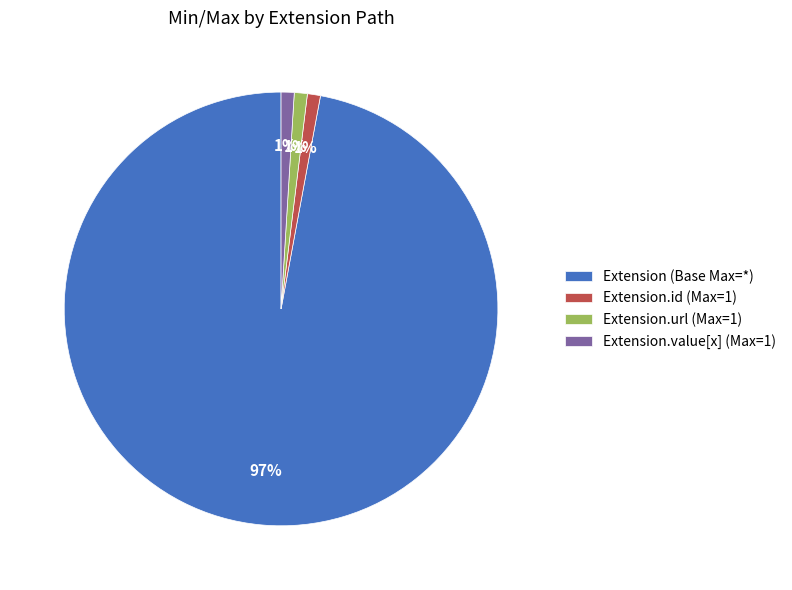

The Extension.id (Max=1) slice represents 1% of the pie. True or false?

True